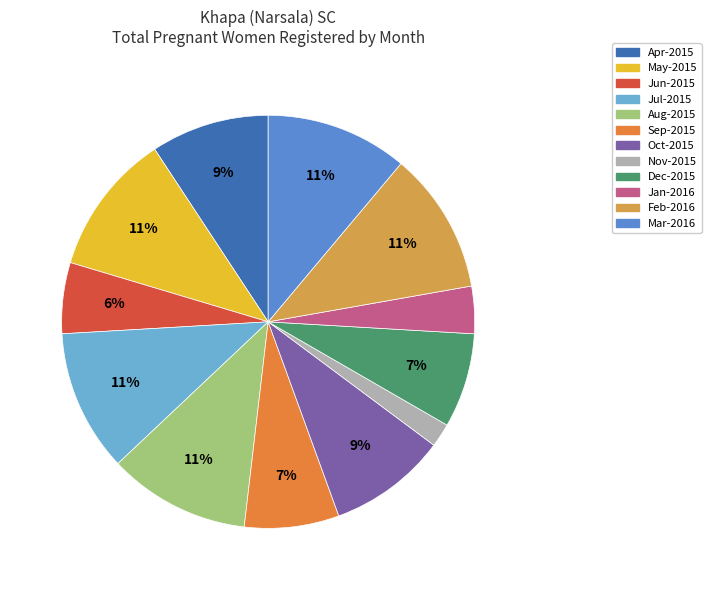

Combined, do Oct-2015 and Jun-2015 account for over 50%?

No